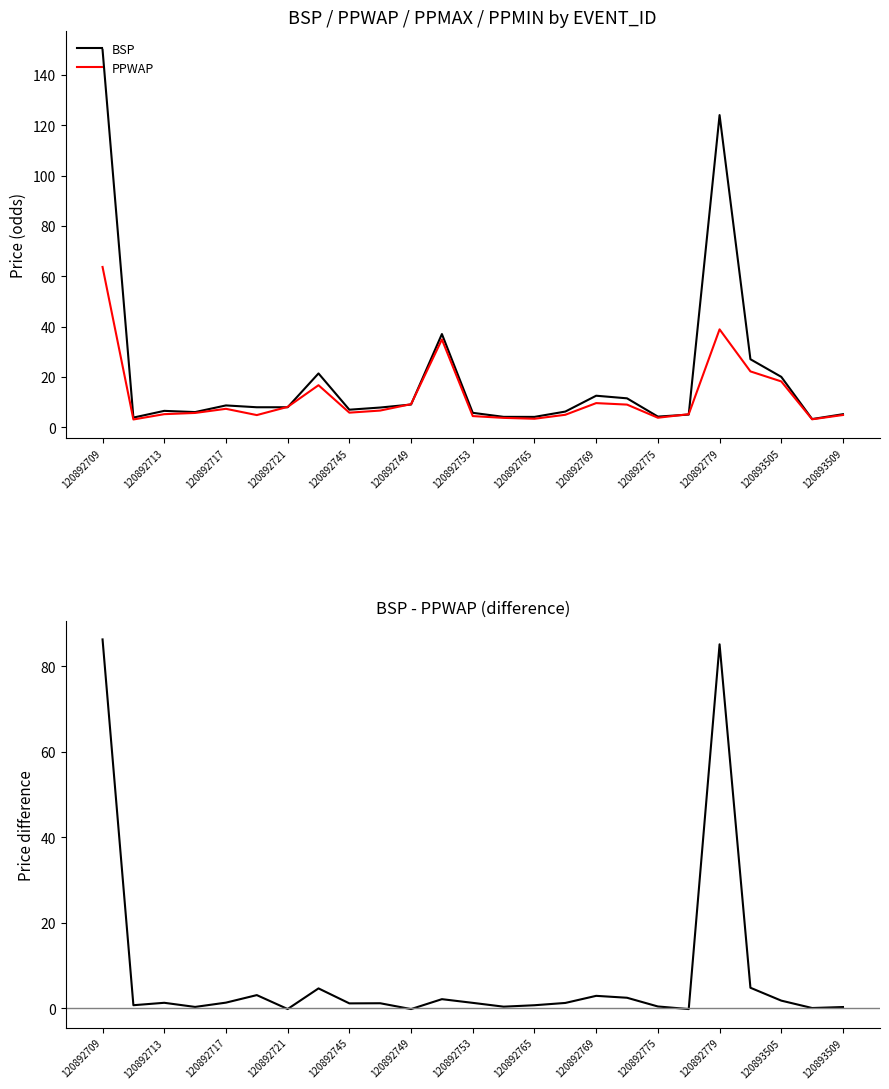

What is the difference between the second highest and second lowest values in the BSP series?

120.2